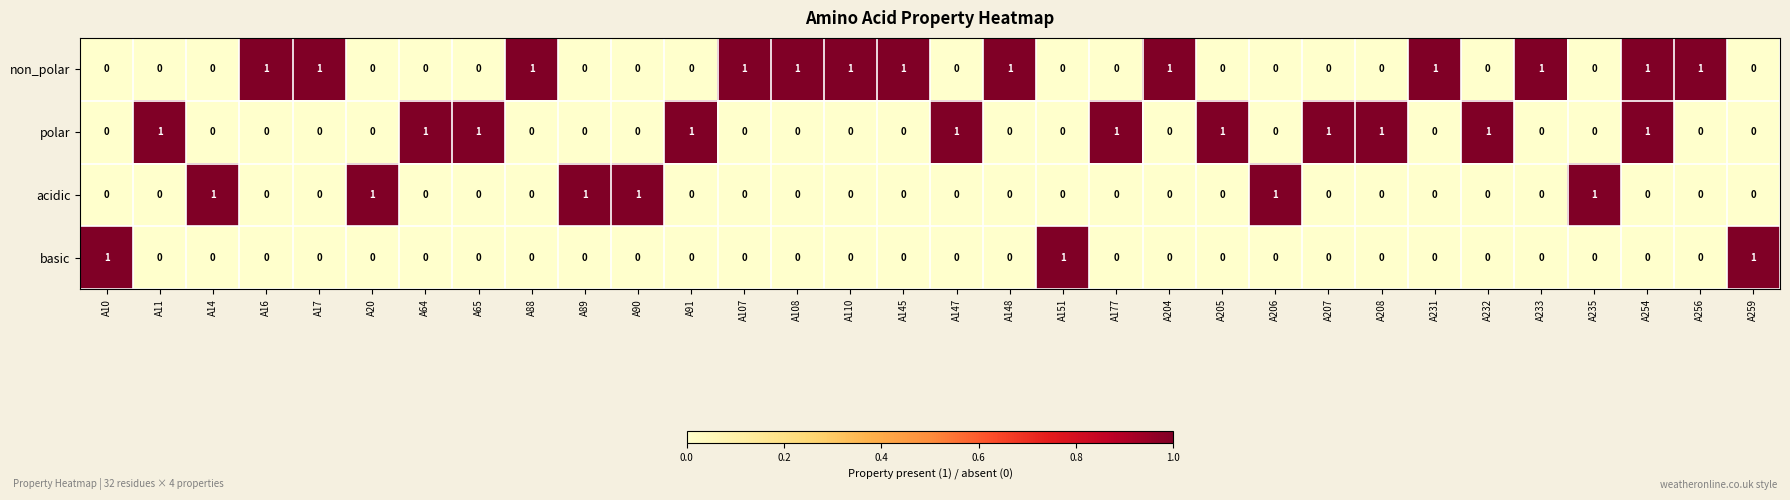

What is the total value across all series at A254?

2